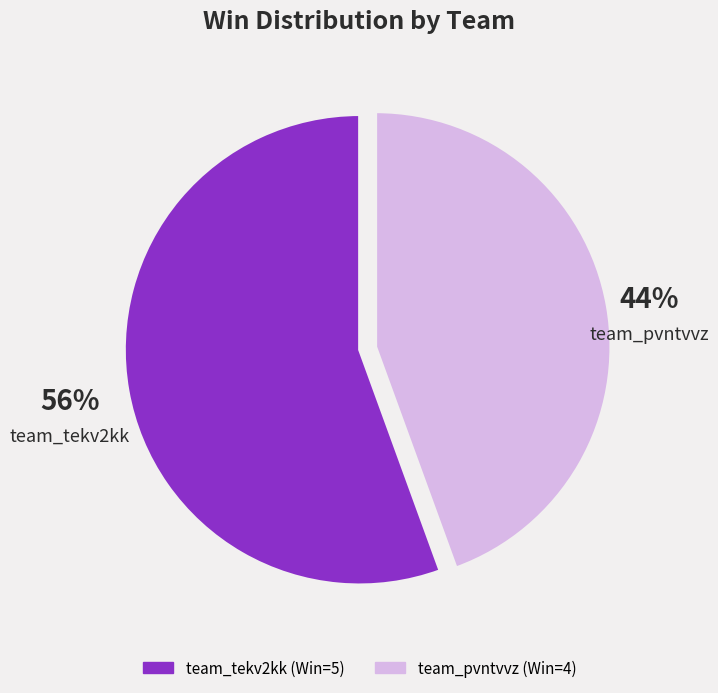

Rank the categories by value from lowest to highest.

team_pvntvvz, team_tekv2kk